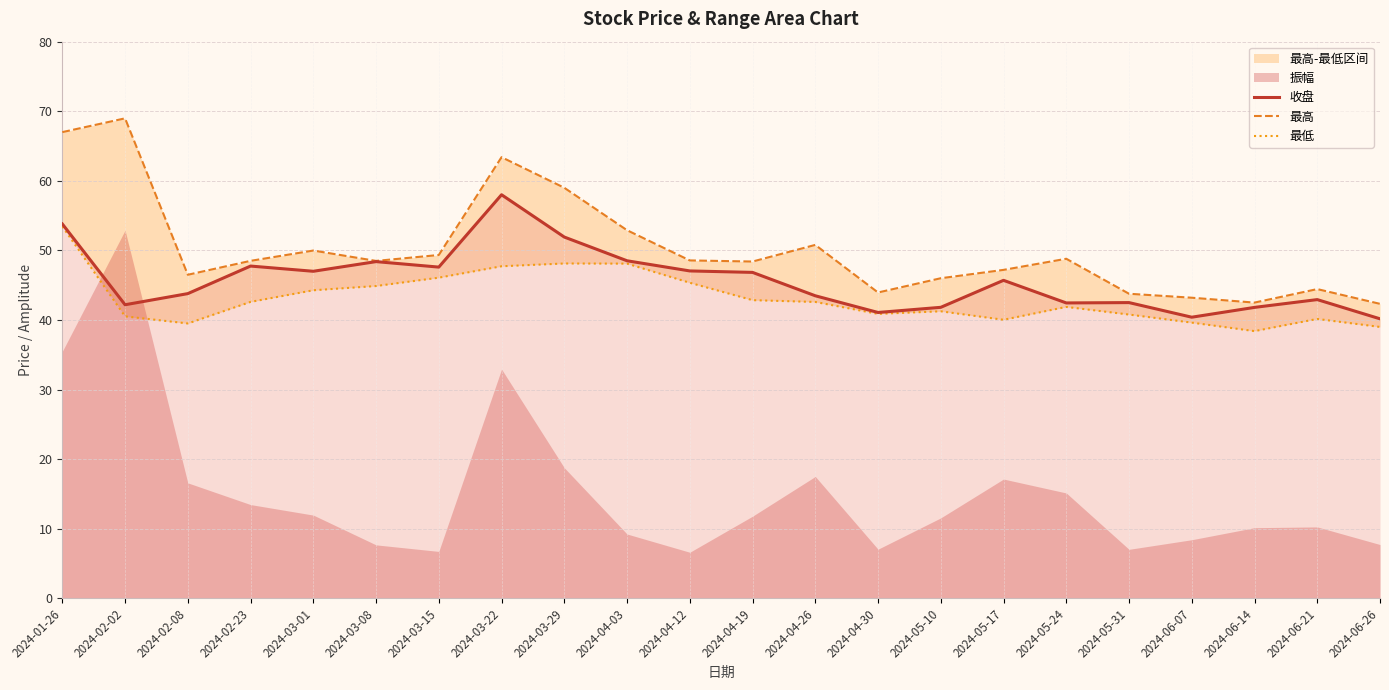

What is the total value across all series at 2024-06-14?

122.7